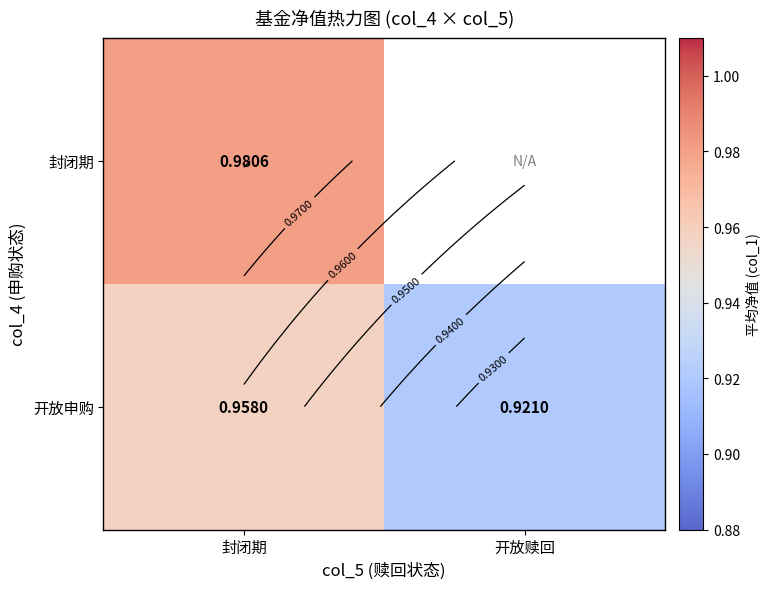

What value does the 封闭期 series have at 封闭期?

1.0